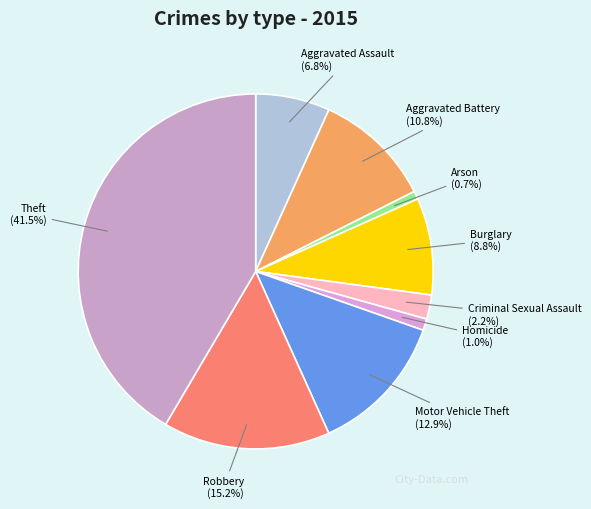

Between Burglary and Theft, which is larger?

Theft